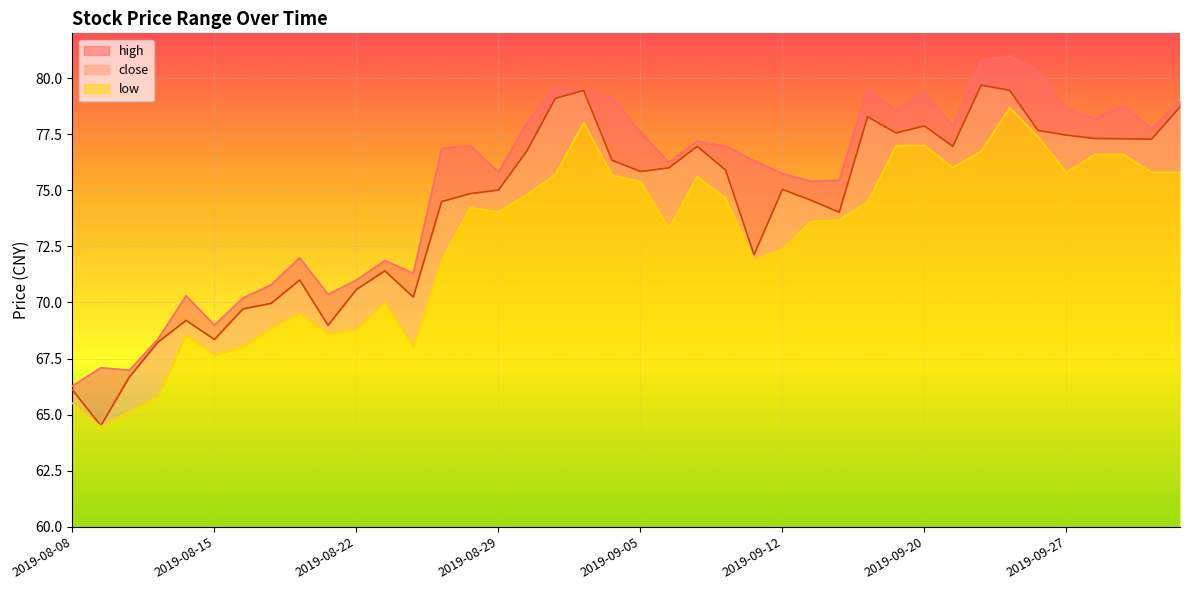

Does the chart display data point markers on the line(s)?

No